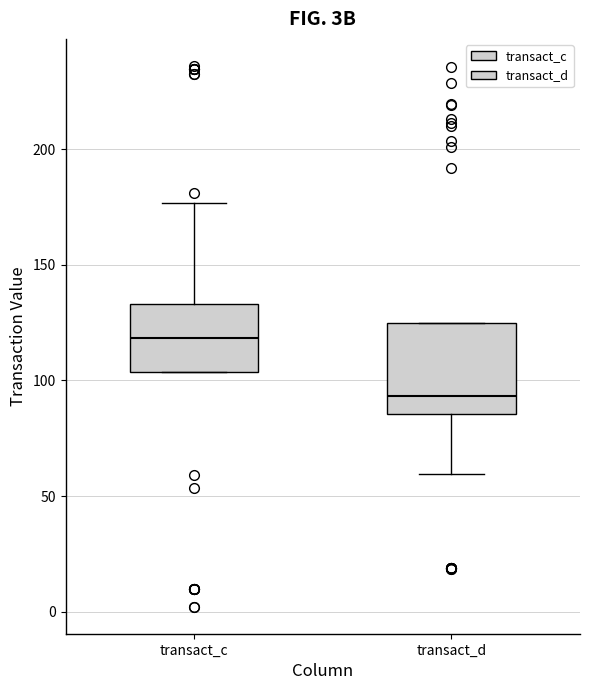

Reading left to right, transcribe this box plot: for each box, give where its median line is, the range the box spans, and where its two whiskers end, as read against the y-axis. The values are not printed on the chart, so give them approximately, as read against the axis.

transact_c: median 120, box 105 to 135, whiskers 105 to 175
transact_d: median 95, box 85 to 125, whiskers 60 to 125